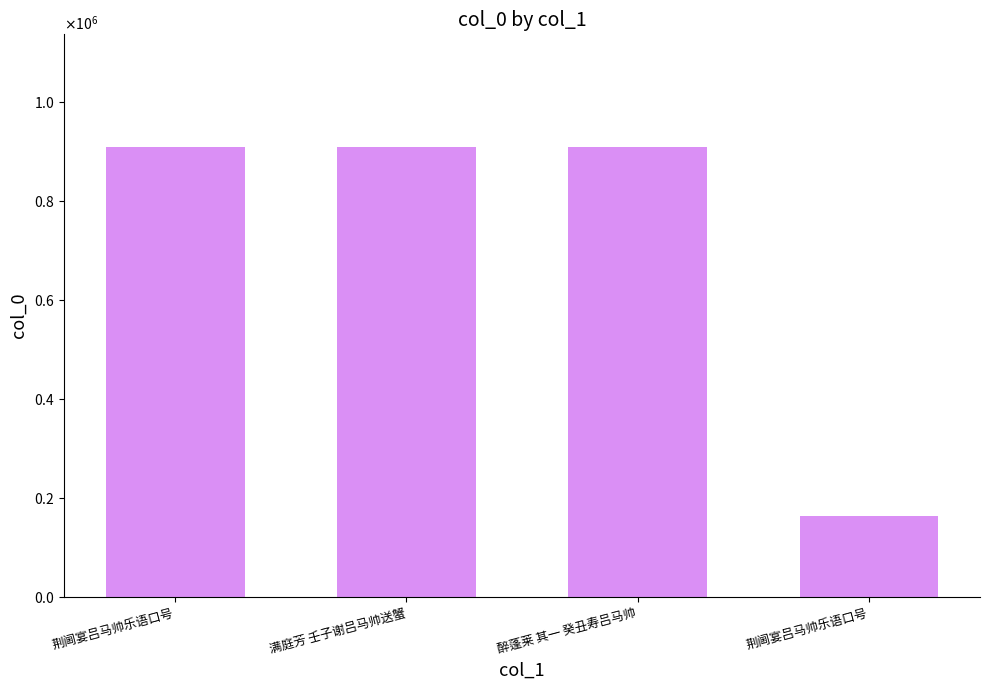

Are the bars horizontal?

No